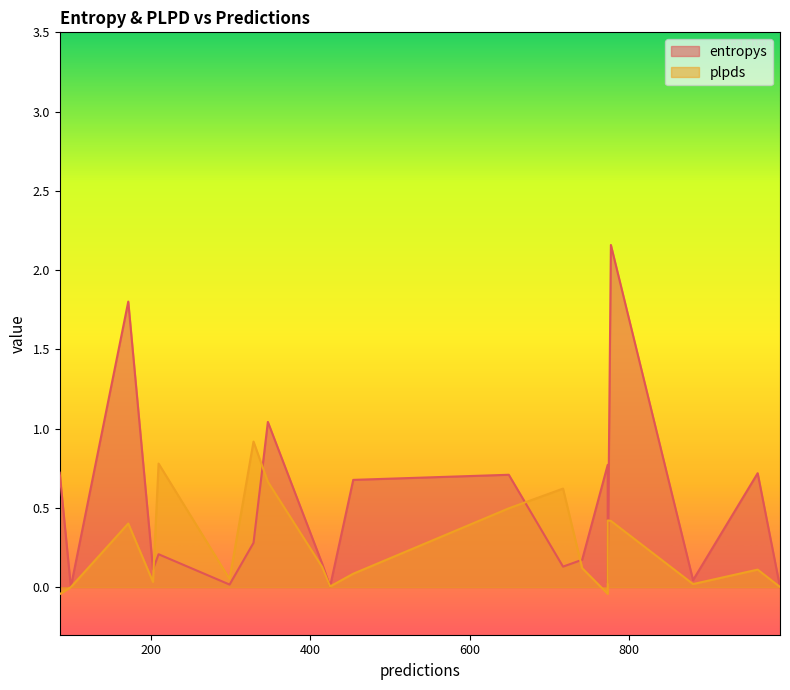

The plpds series shows 0.4 at 777. True or false?

True